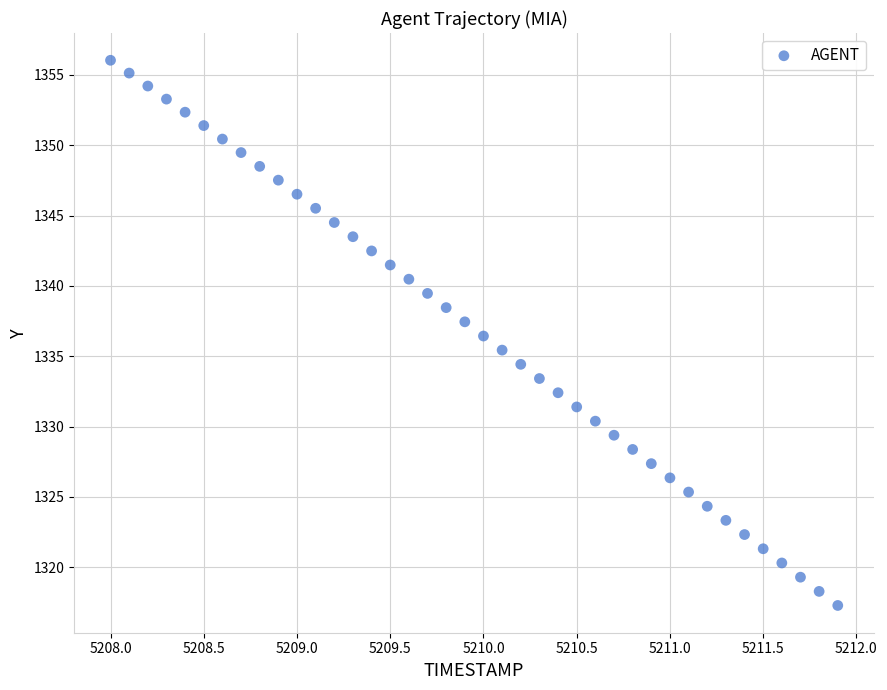

What is the range of X values (max minus min)?

3.9